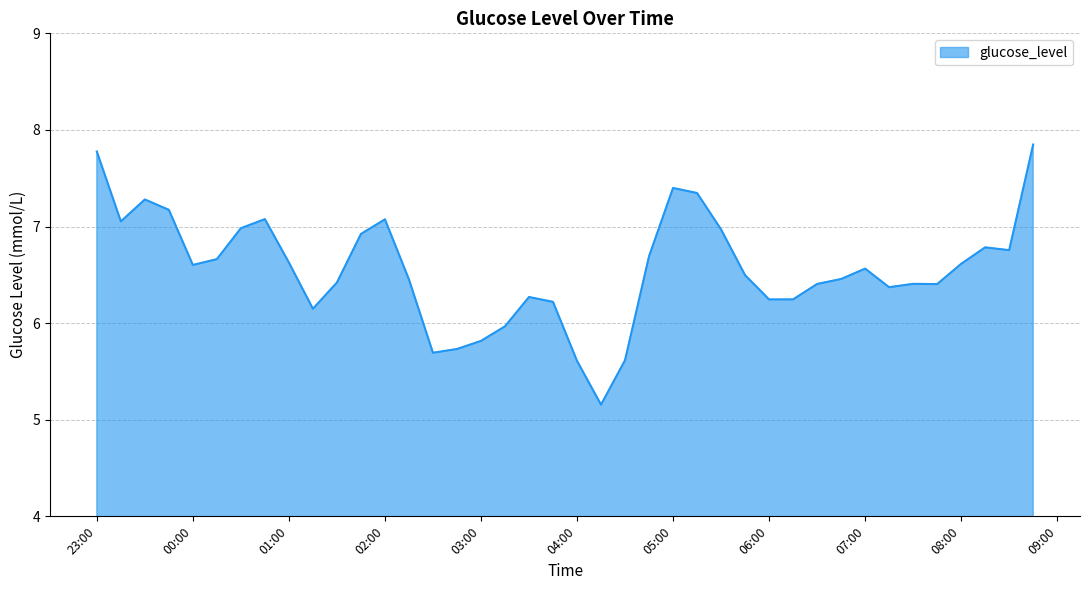

What is the maximum value shown in the chart?

7.8